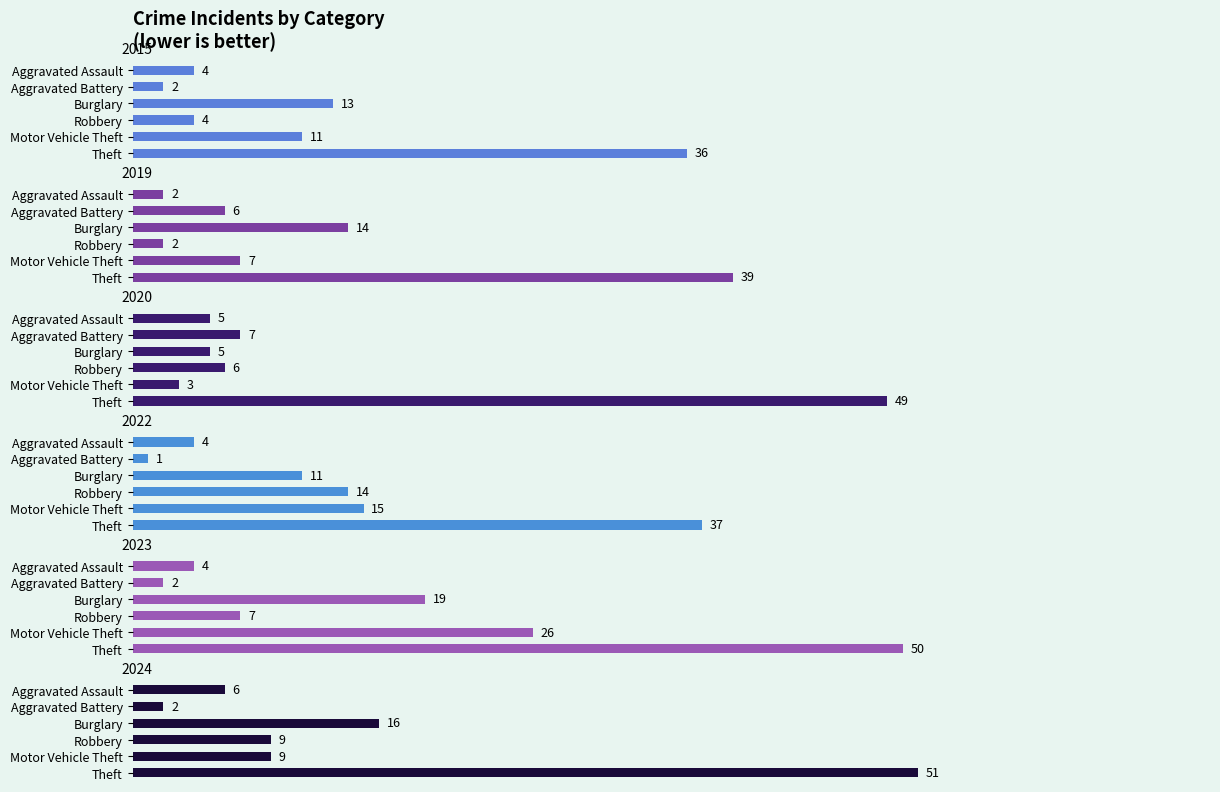

At which category is the sum across all series the highest?

Theft